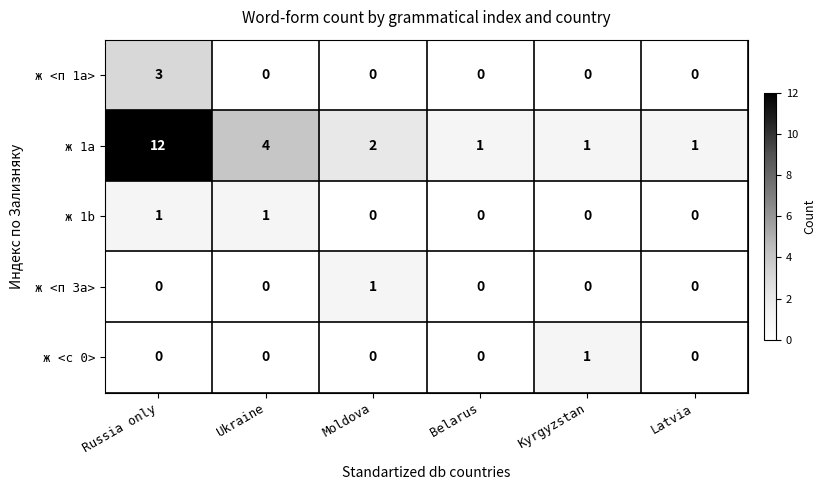

At which category is the sum across all series the highest?

Russia only